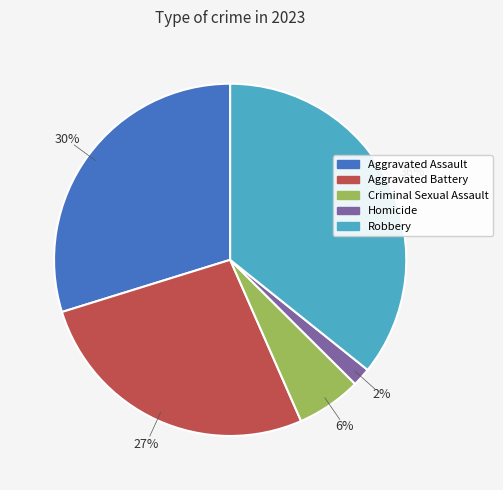

Does Robbery represent more than half of the total?

No